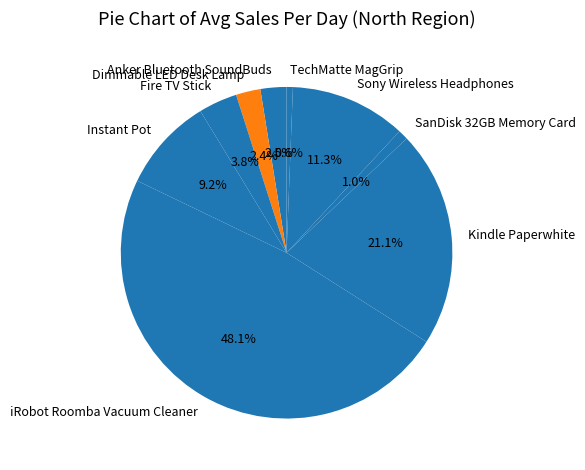

Between Fire TV Stick and SanDisk 32GB Memory Card, which is larger?

Fire TV Stick